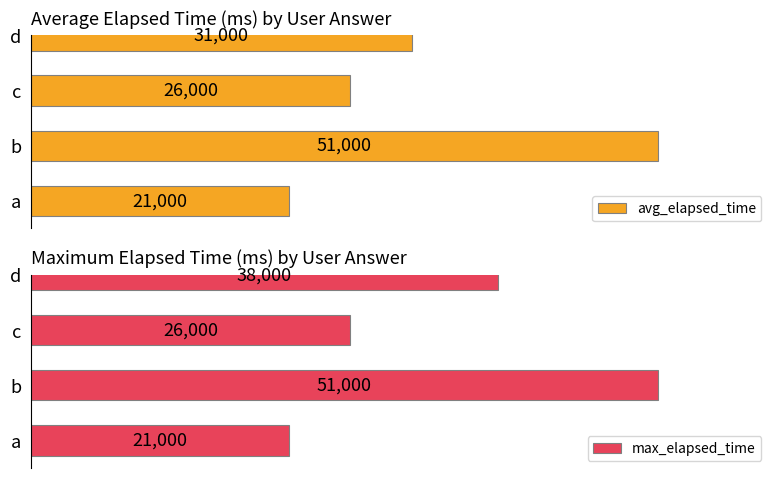

Rank the series by their maximum value, from lowest to highest.

avg_elapsed_time, max_elapsed_time